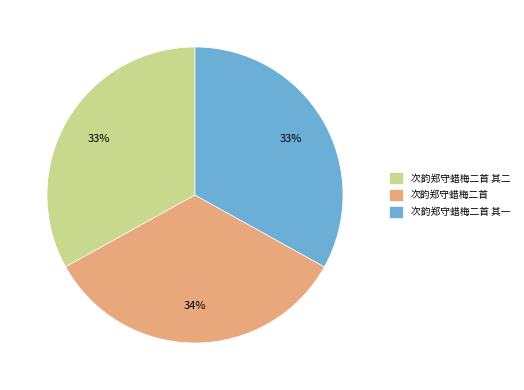

How many segments does this pie chart have?

3